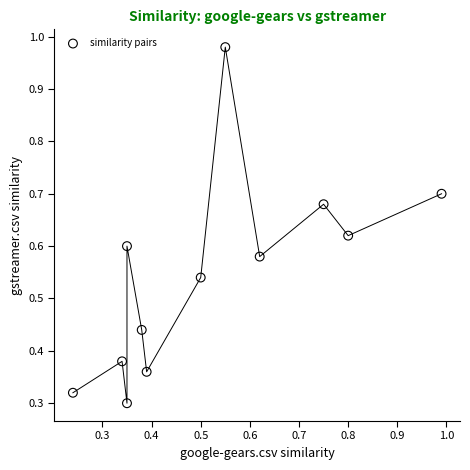

What is the range of X values (max minus min)?

0.8